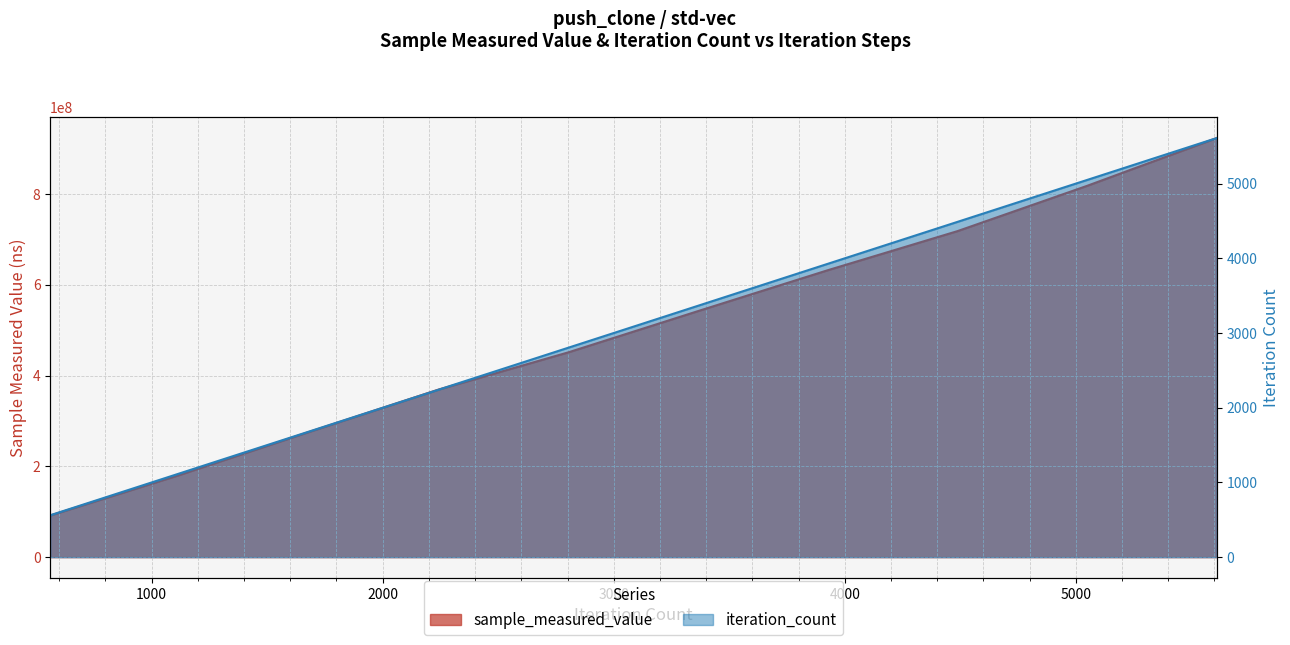

Where is iteration_count nearest to the value 3085?

2805